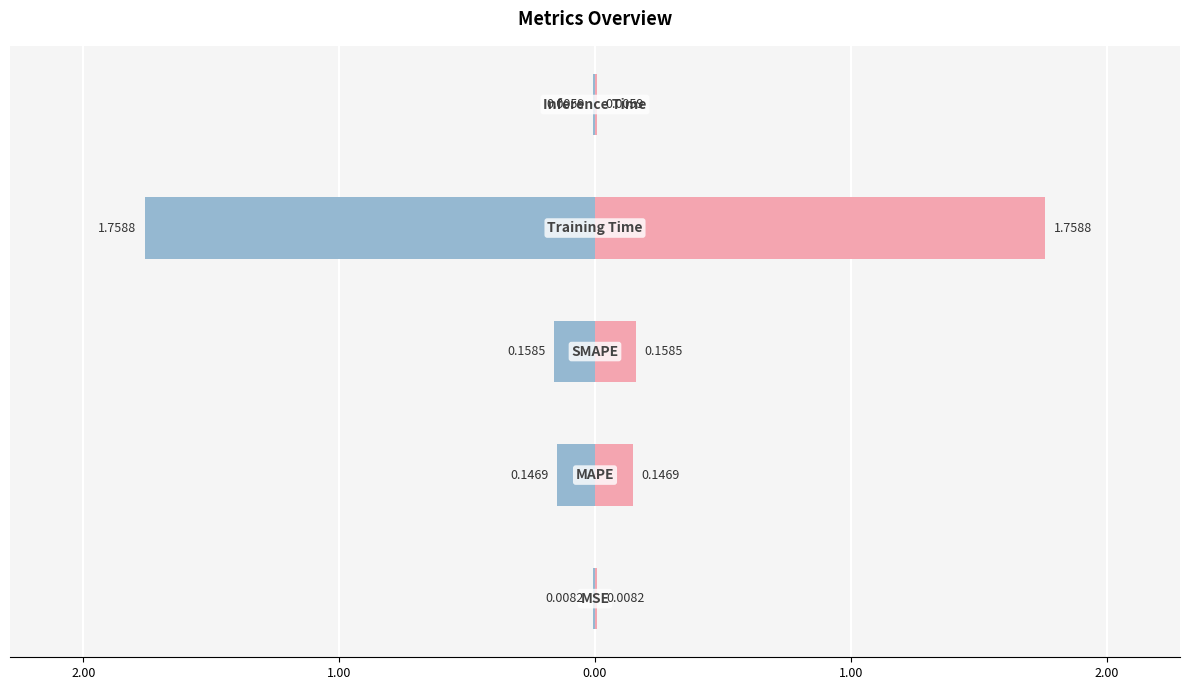

How many groups of bars are there?

5